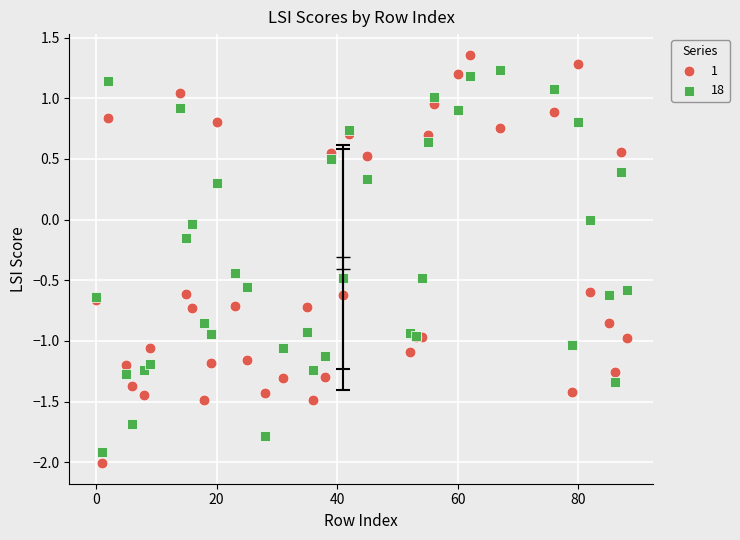

What is the X range (max minus min) for the scatter plot?

88.0